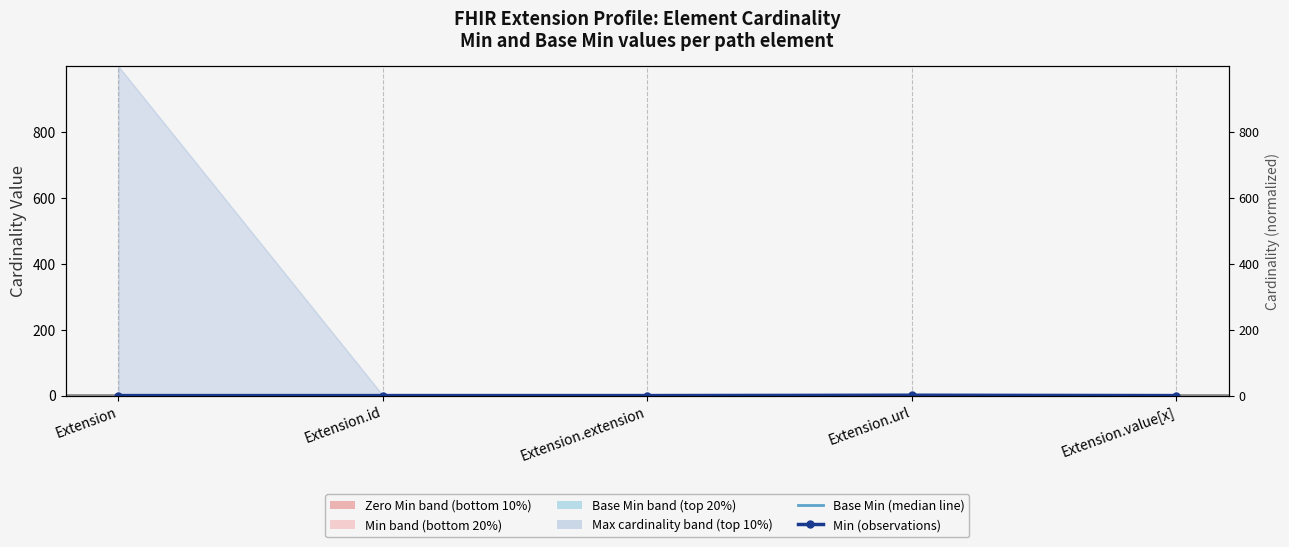

True or false: Min (observations) has more than 0 points higher than both neighbors.

True